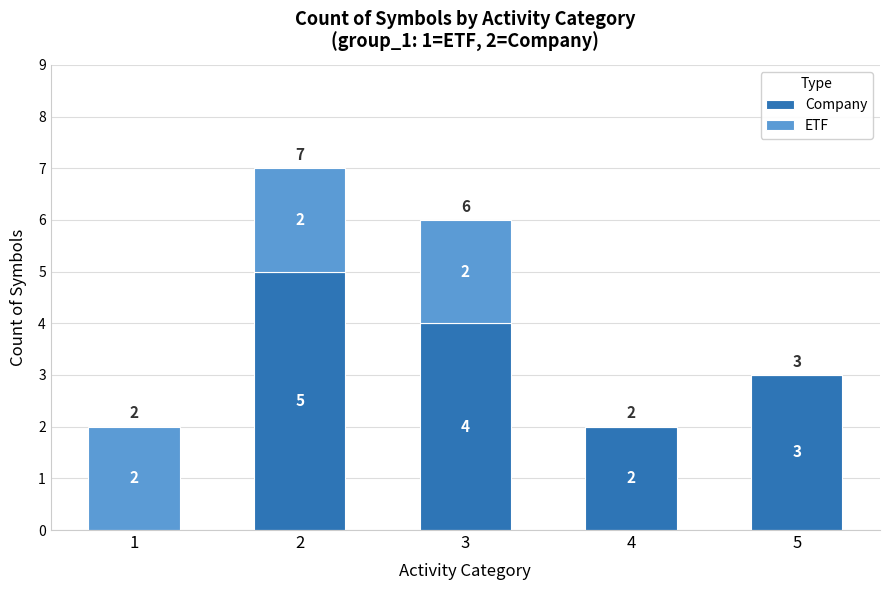

What is the sum of all Company values?

14